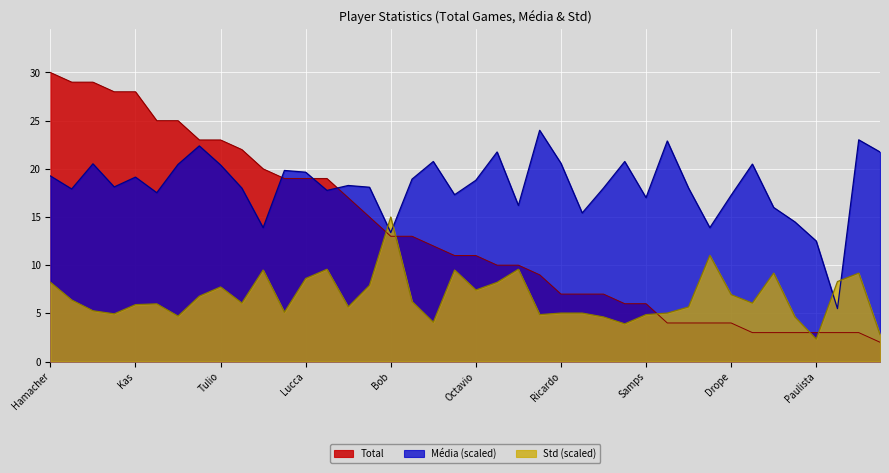

Which series has the largest total across all categories?

Média (scaled)